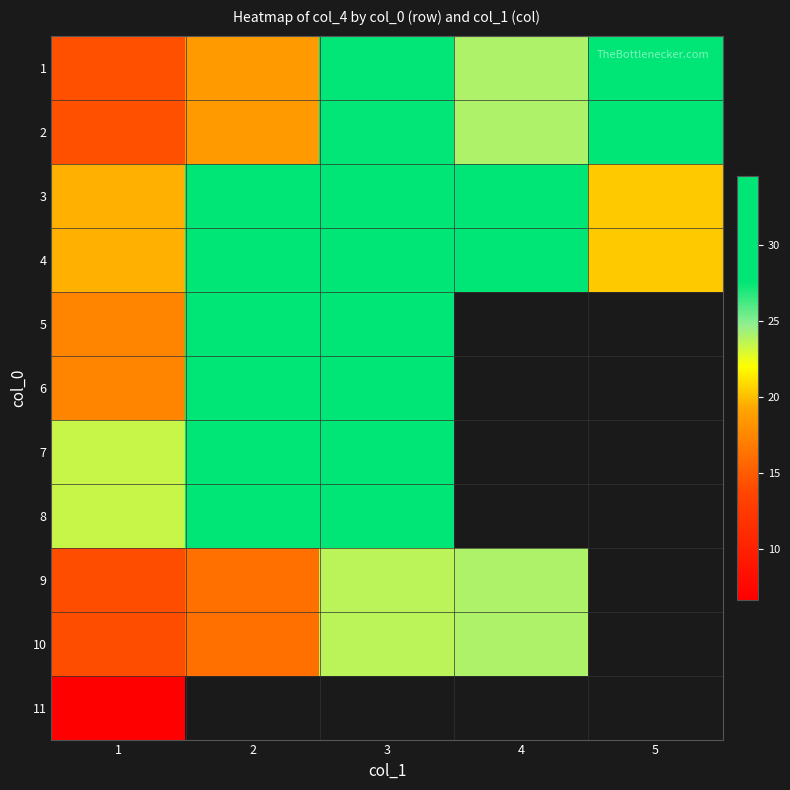

The 1 series shows 24.1 at 4. True or false?

True